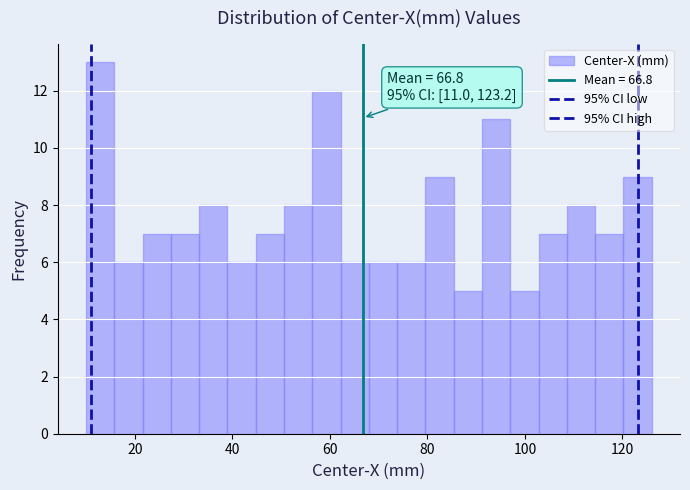

Around what value on the x-axis is the tallest bar? Give the approximate position of its centre, as read against the axis.

12